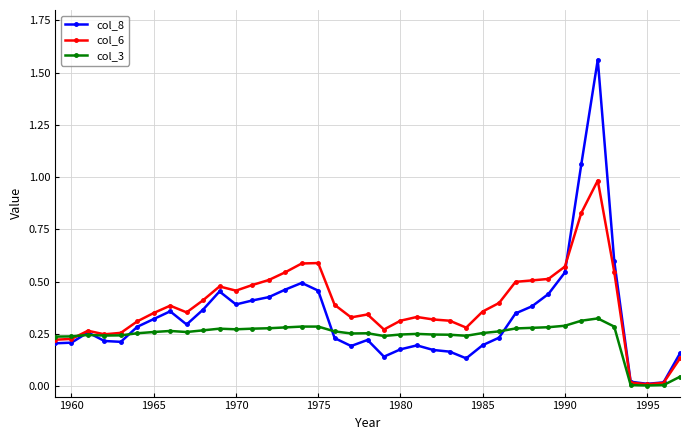

True or false: col_3 has more than 0 points higher than both neighbors.

True